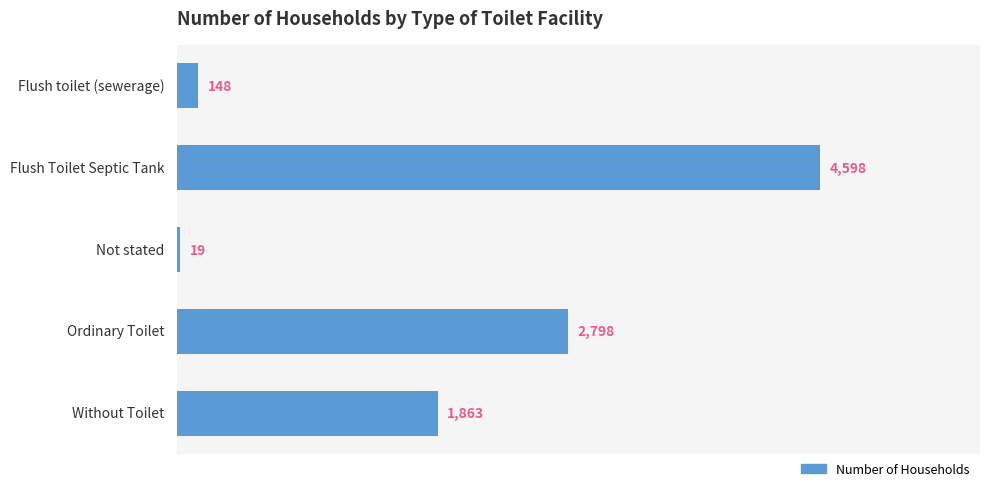

How many bars are there in total?

5